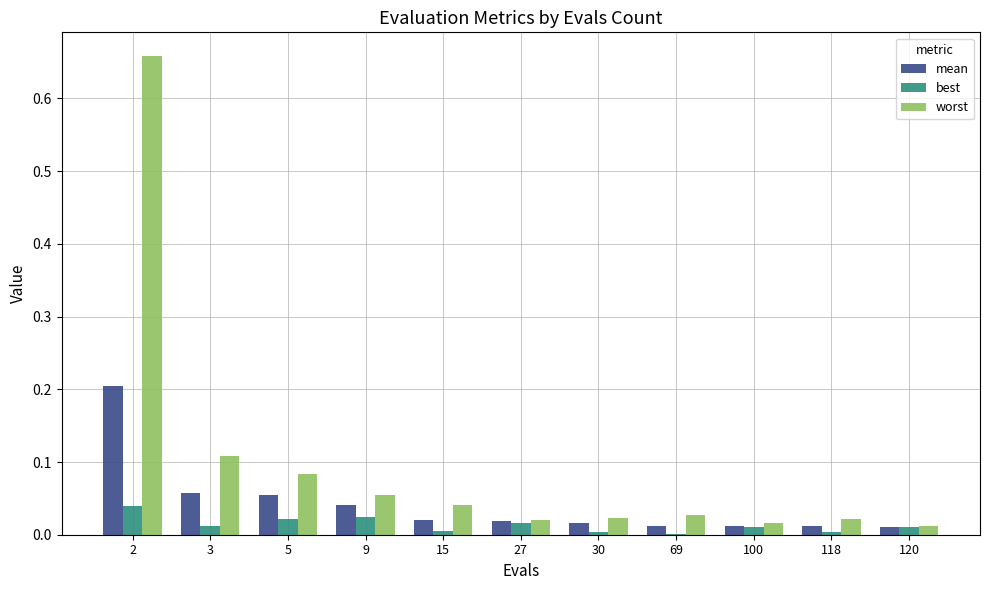

Which series changed the most between 9 and 15?

mean